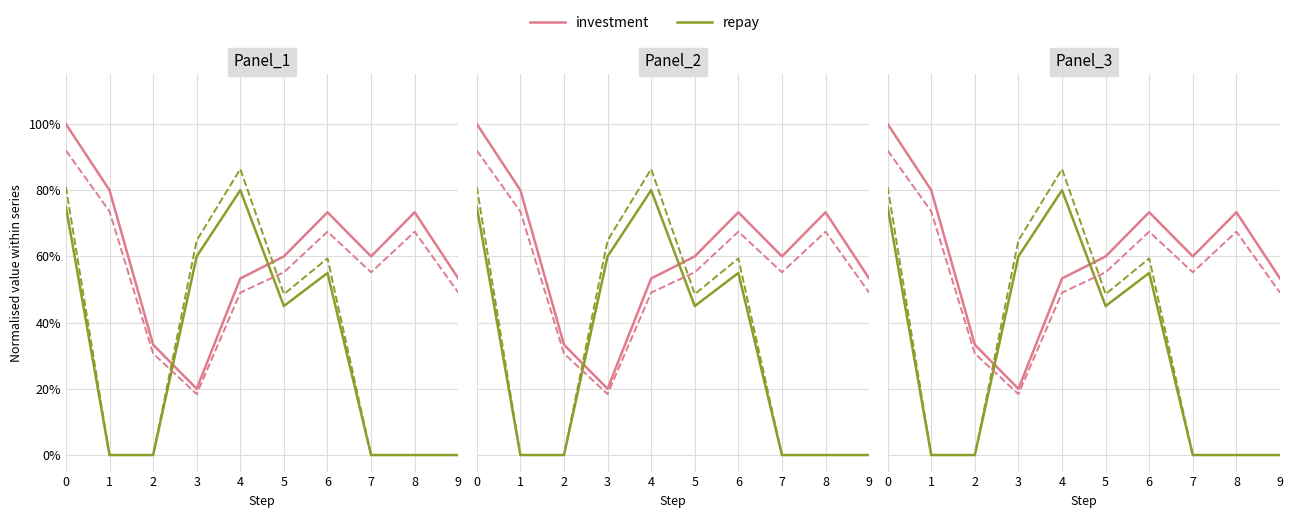

List the labels in order of investment value, smallest first.

3, 2, 4, 9, 5, 7, 6, 8, 1, 0